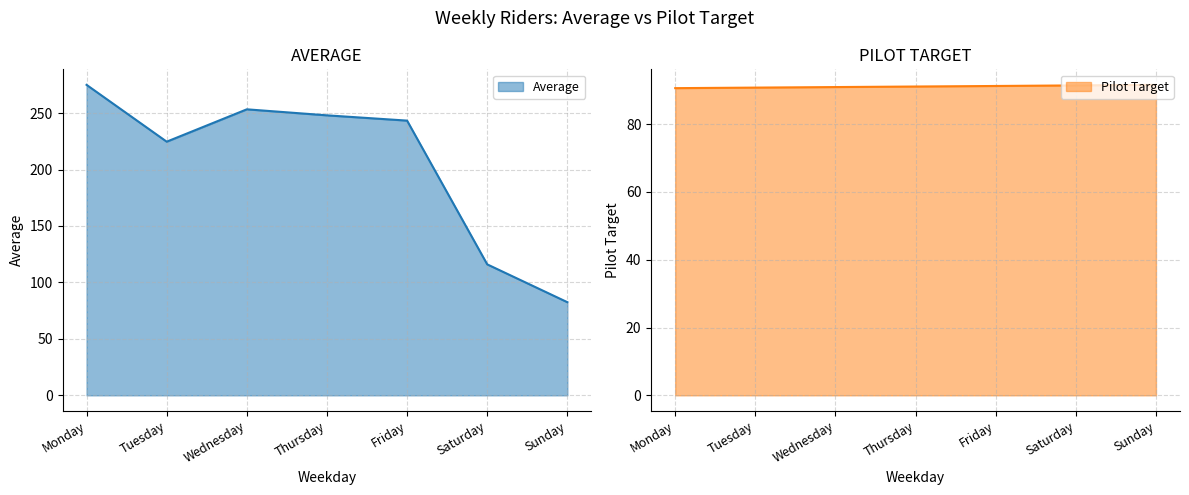

Where is Average nearest to the value 178?

Tuesday